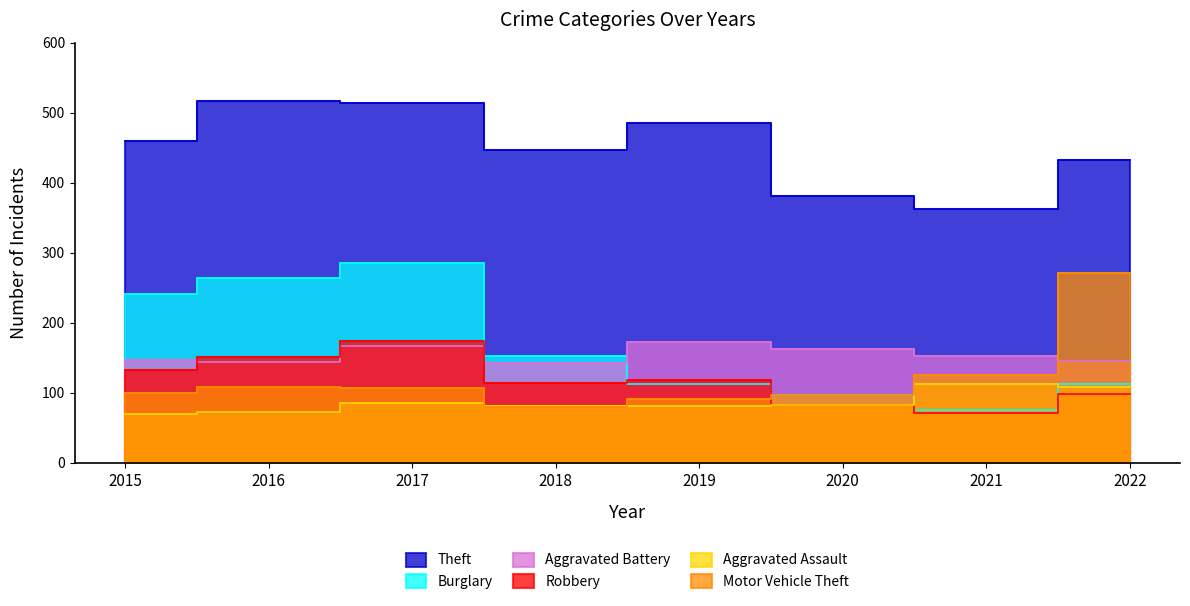

Which series has the largest range (max minus min)?

Burglary